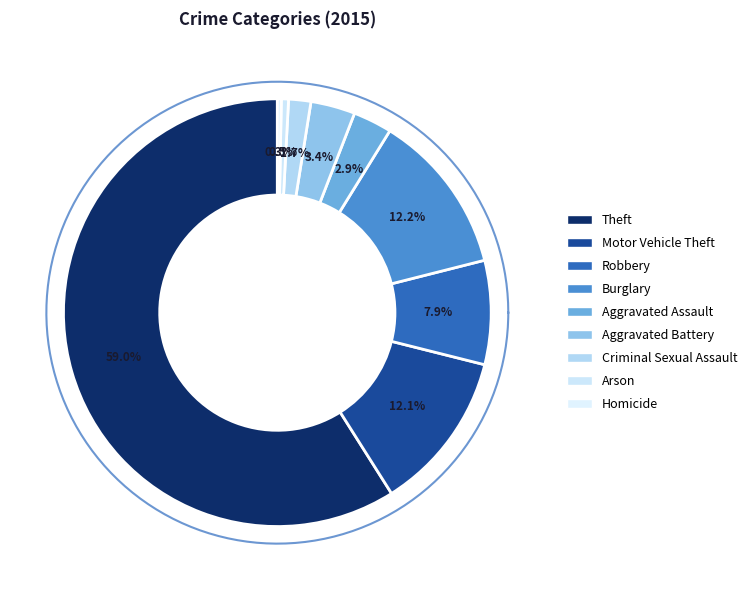

Does Theft represent more than half of the total?

Yes